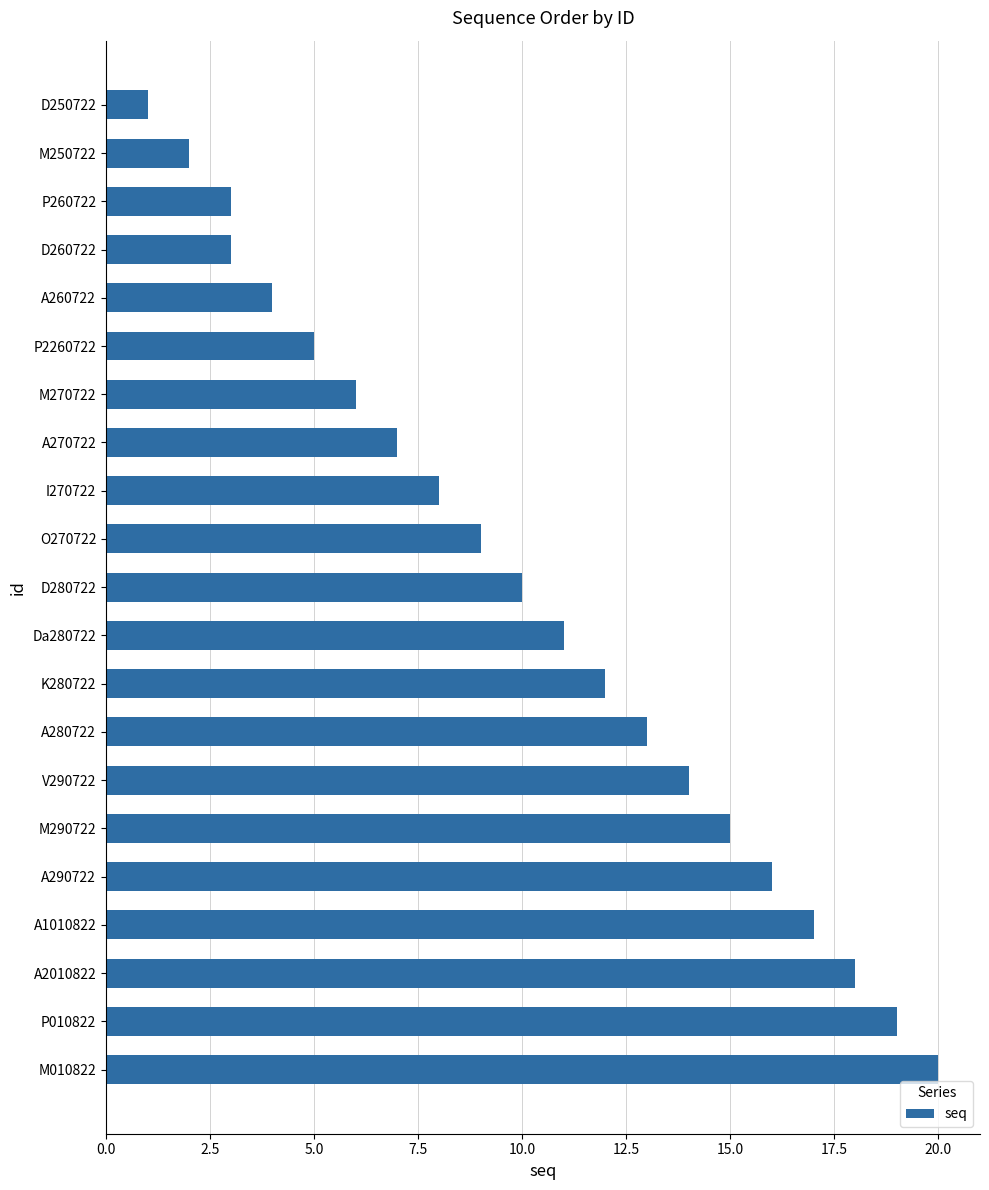

What is the greatest value displayed?

20